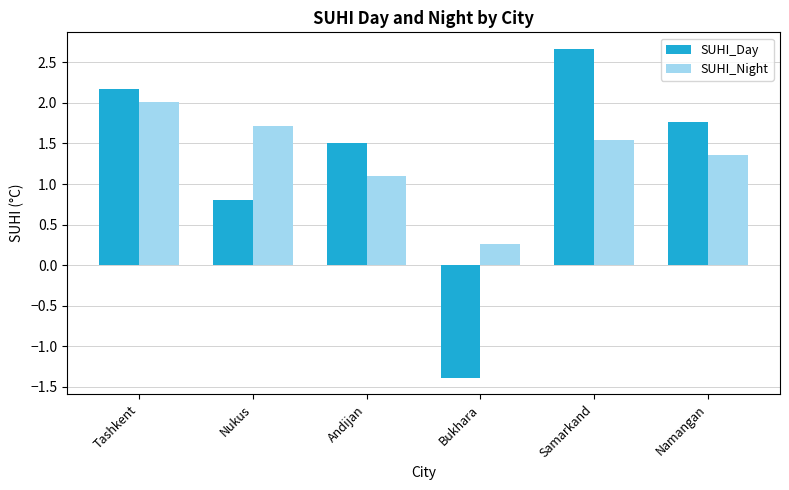

Rank the series by their maximum value, from lowest to highest.

SUHI_Night, SUHI_Day